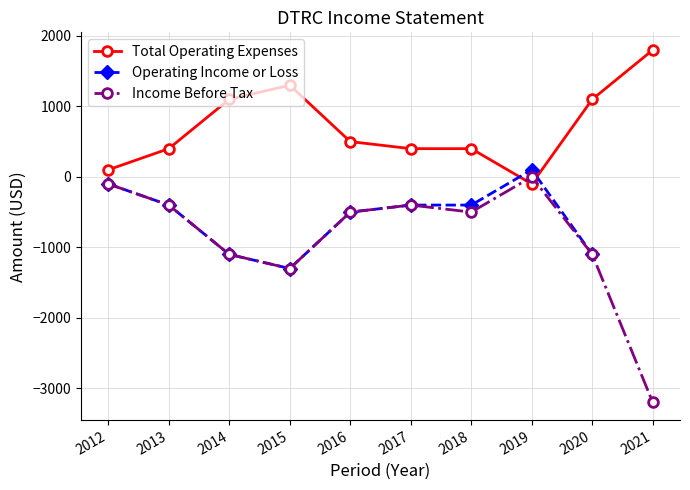

What is the sum of all Total Operating Expenses values?

7000